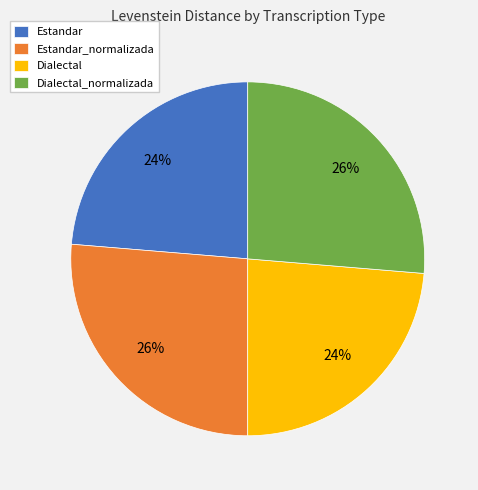

Approximately how many times larger is the value at Dialectal_normalizada compared to Estandar_normalizada?

1.0